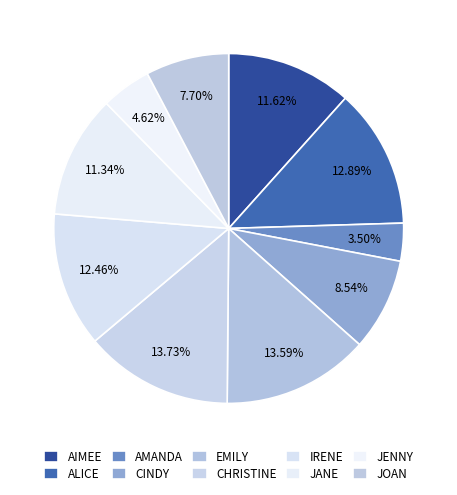

The JOAN slice represents 22% of the pie. True or false?

False